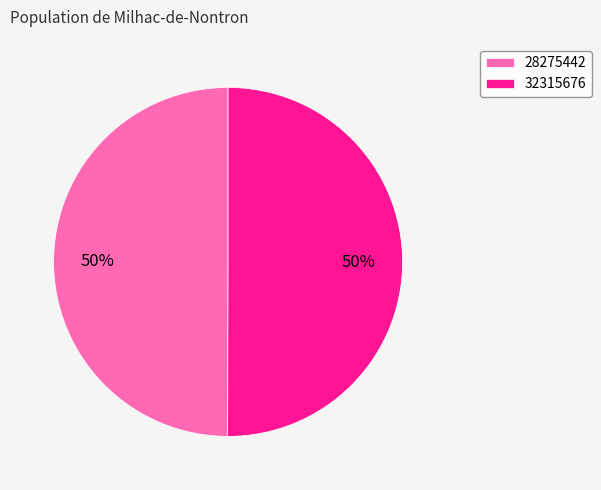

True or false: 28275442 accounts for 60% of the total.

False